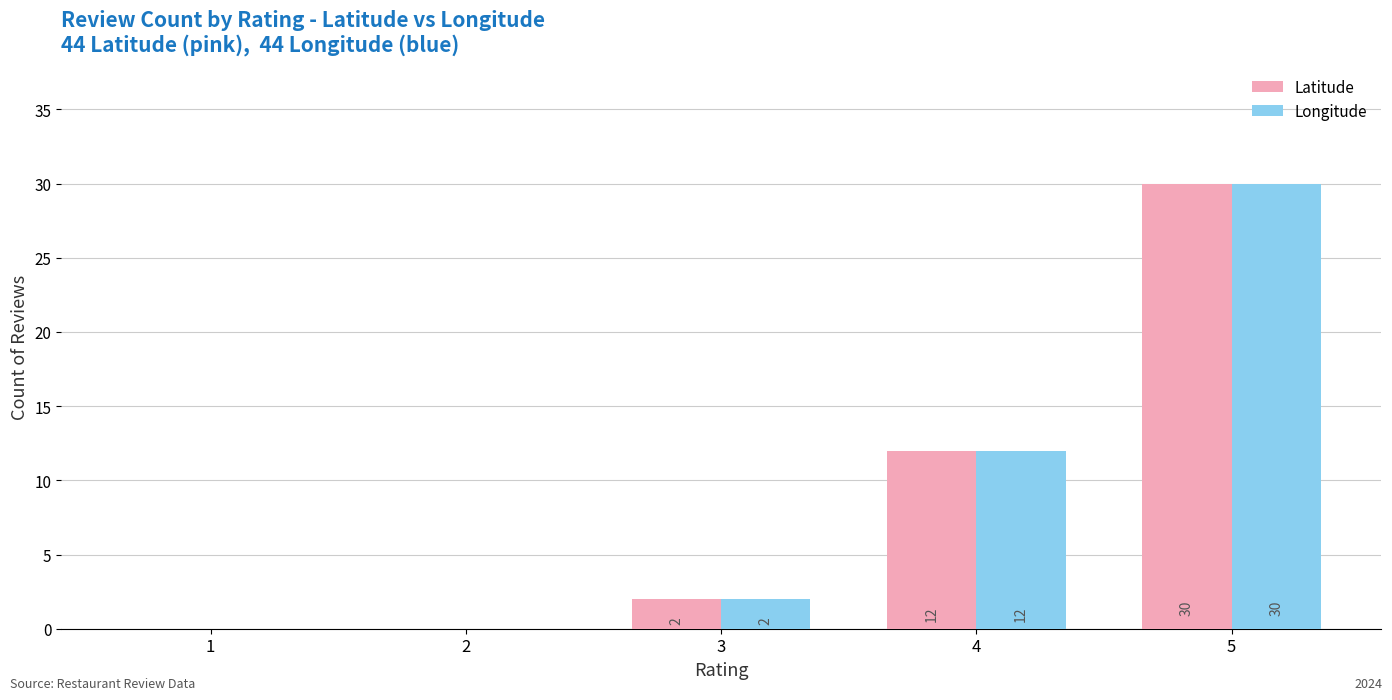

Is the value of Longitude at 1 greater than the value of Latitude at 3?

No